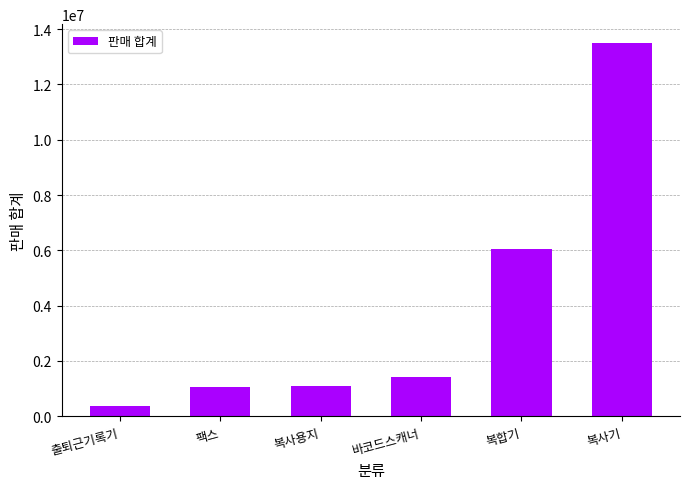

What is the maximum value shown in the chart?

13505025